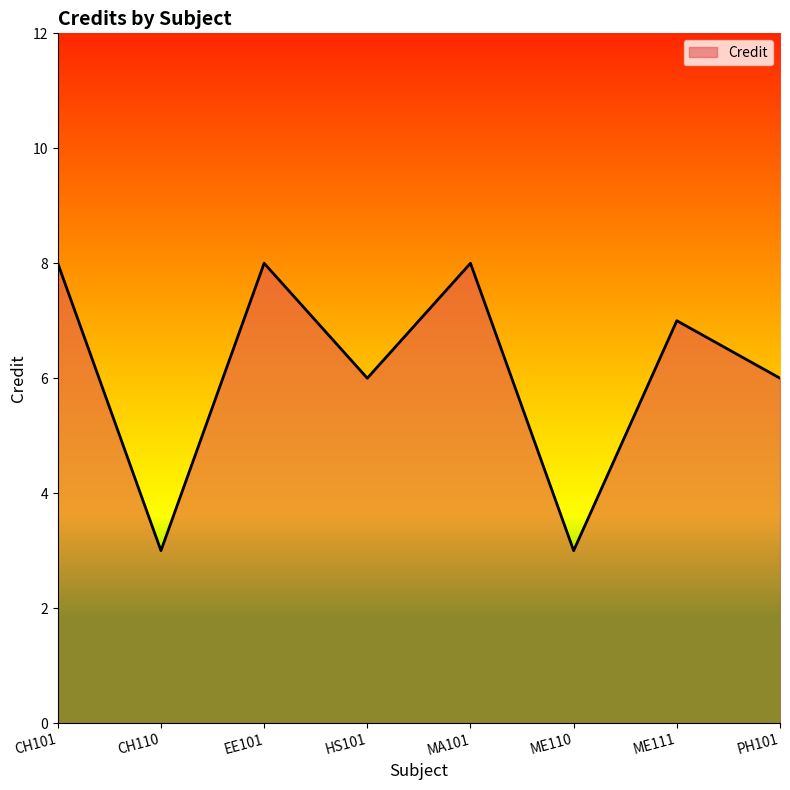

How many series are shown in this chart?

1